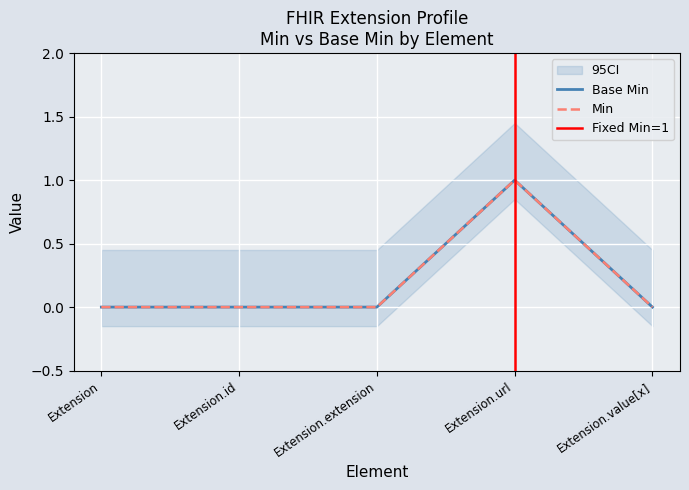

Which has a higher value, Extension.value[x] or Extension.url?

Extension.url